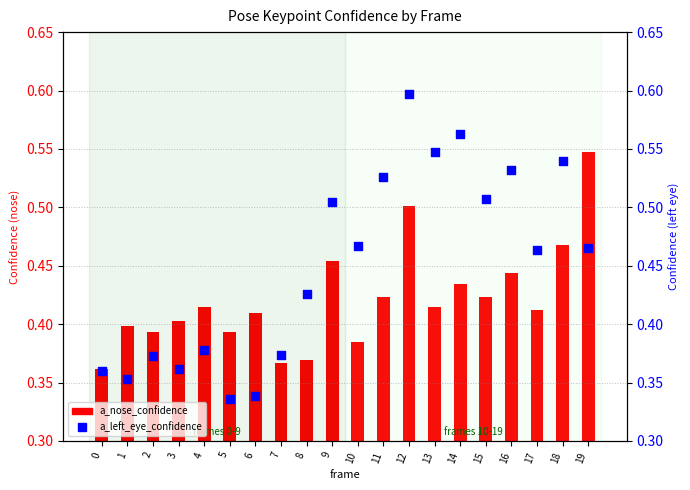

Which series contains the highest Y value?

a_left_eye_confidence